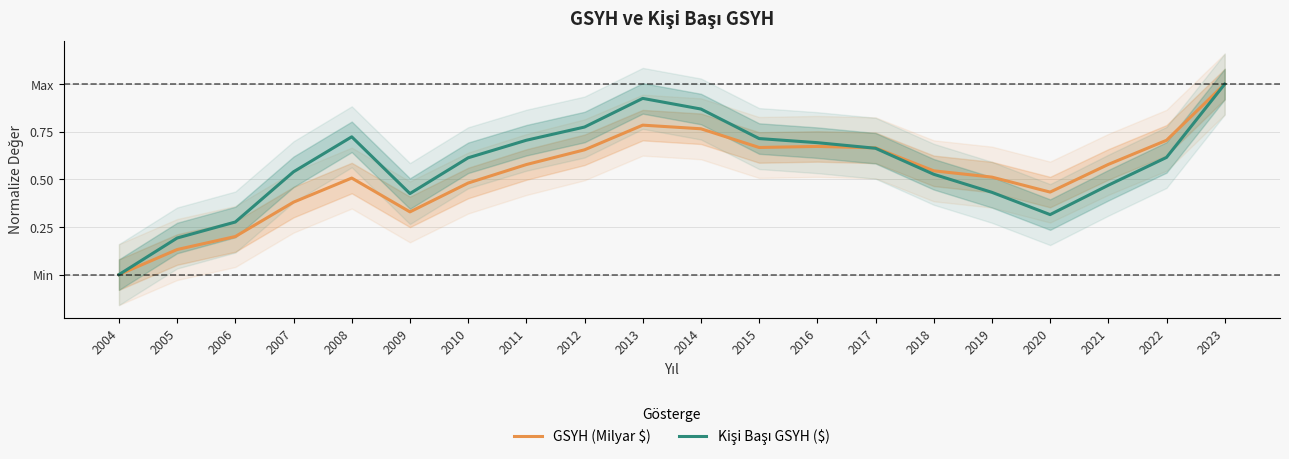

How many positive values does the GSYH (Milyar $) series have?

19